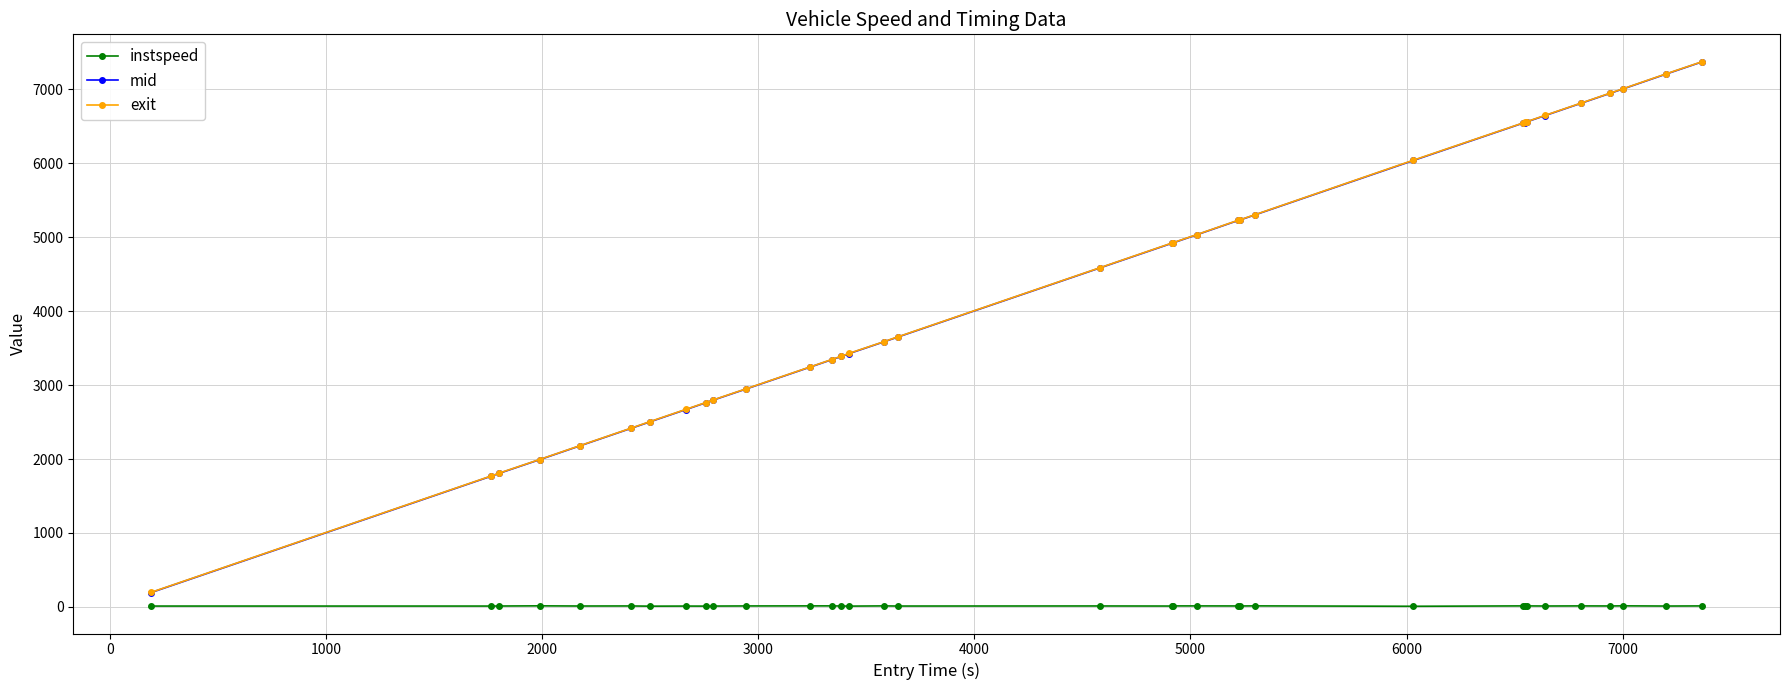

What are all the series names shown in the legend?

instspeed, mid, exit